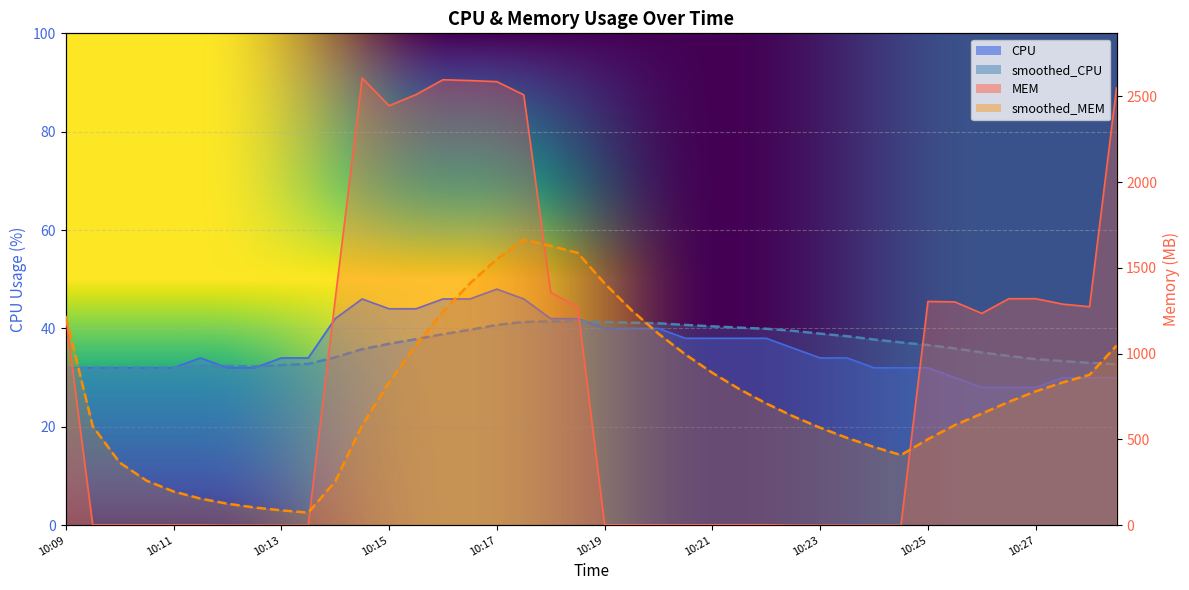

What is the lowest value of the smoothed_CPU series?

32.0